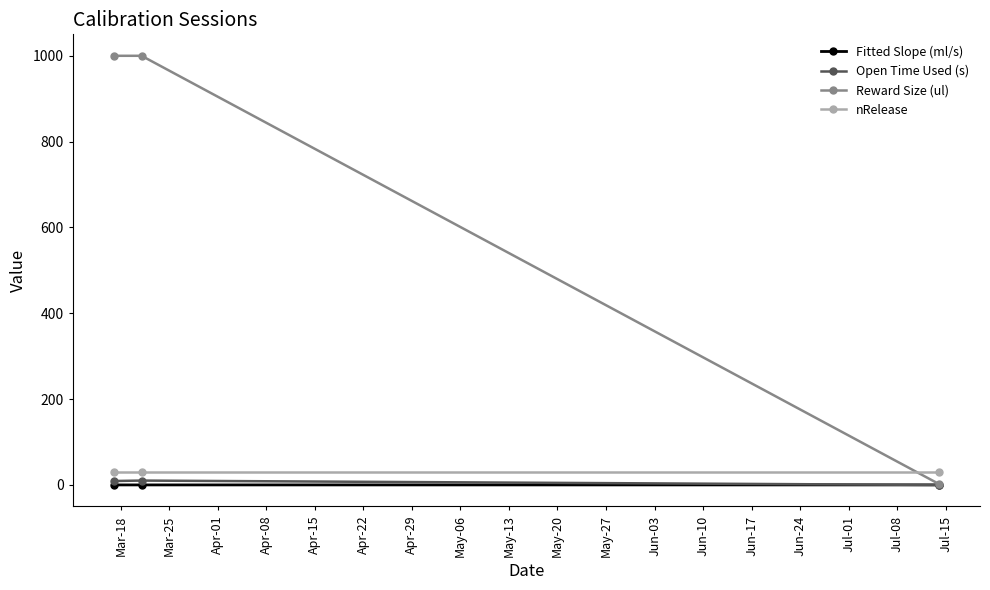

What is the value of the Reward Size (ul) point at the 2nd from the left?

1000.0